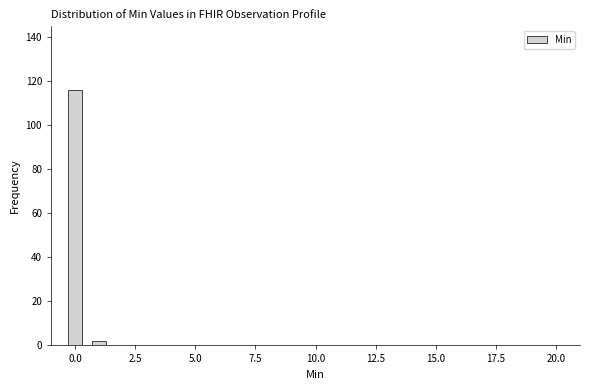

Read against the x-axis, roughly where is the centre of the tallest bar?

0.0